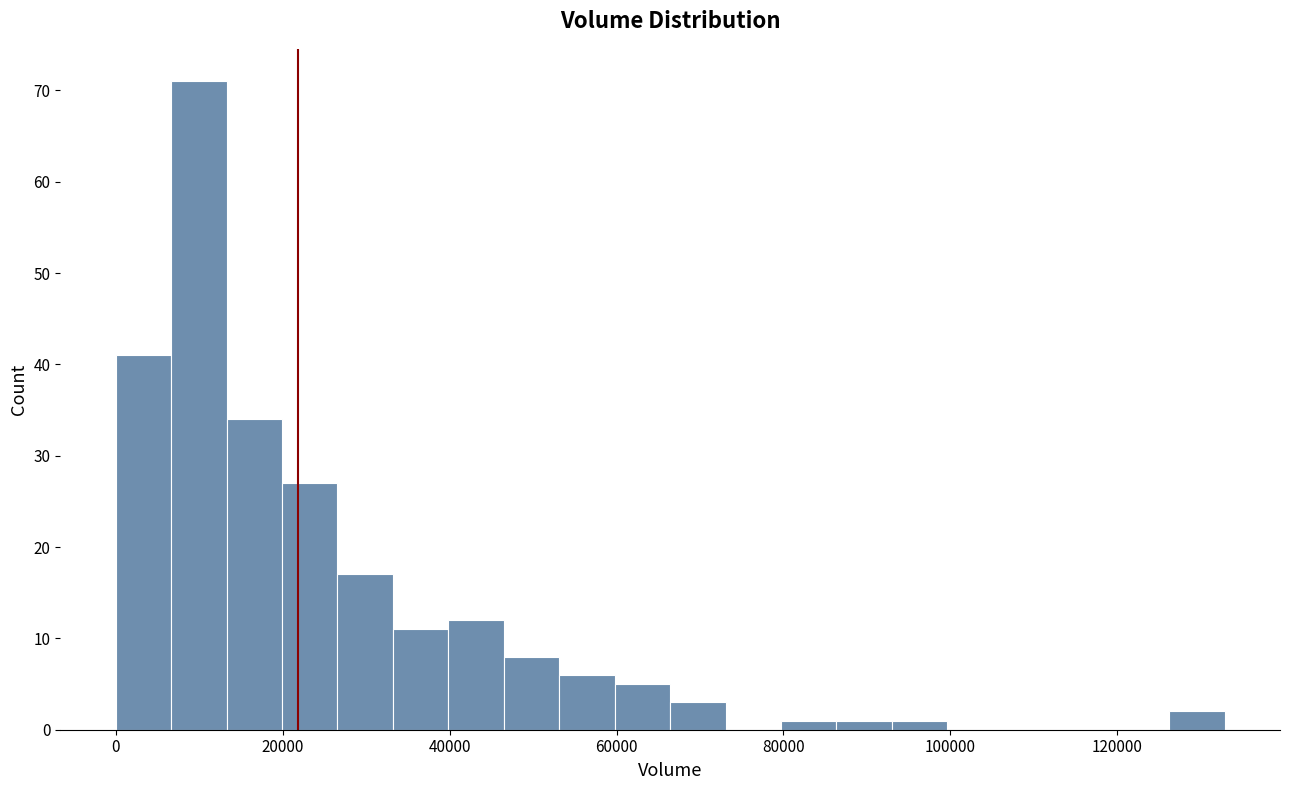

Read against the x-axis, roughly where is the centre of the tallest bar?

10000